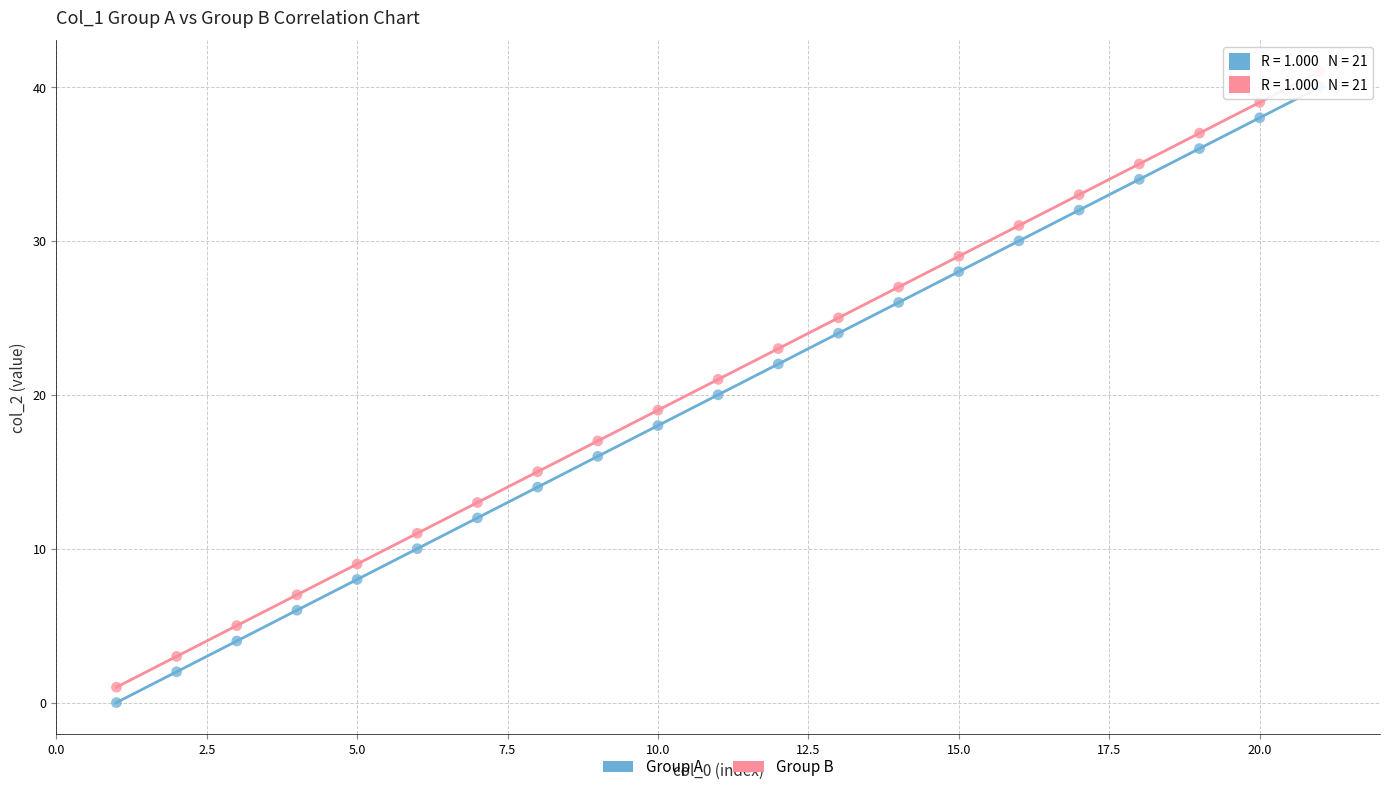

Across all data points, what is the range of X values (max minus min)?

20